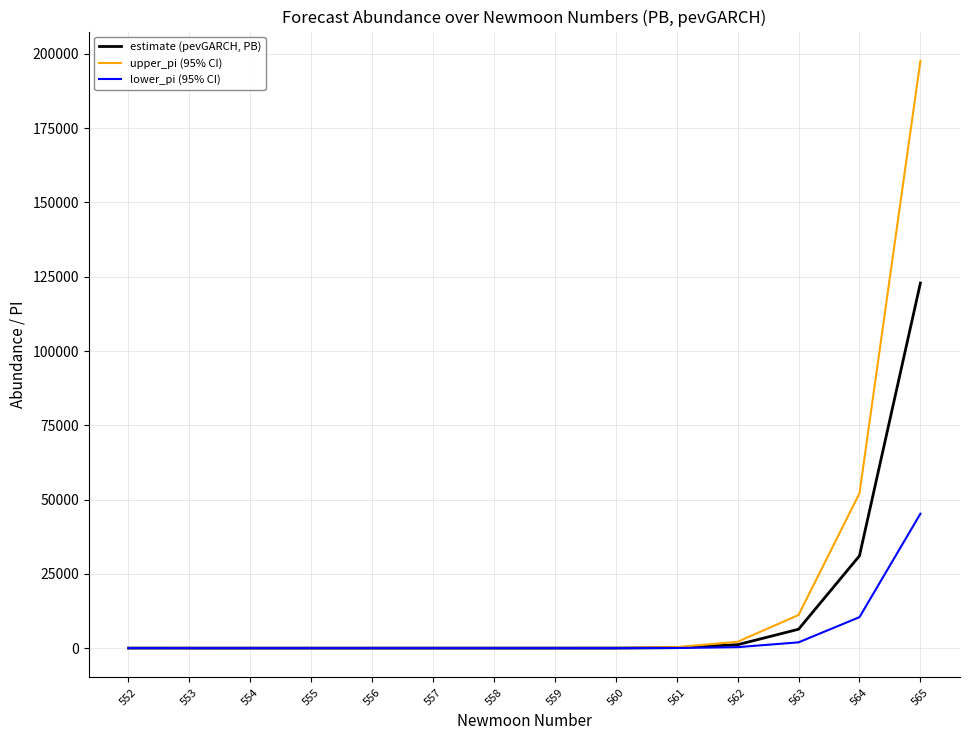

Does the chart have visible grid lines?

Yes